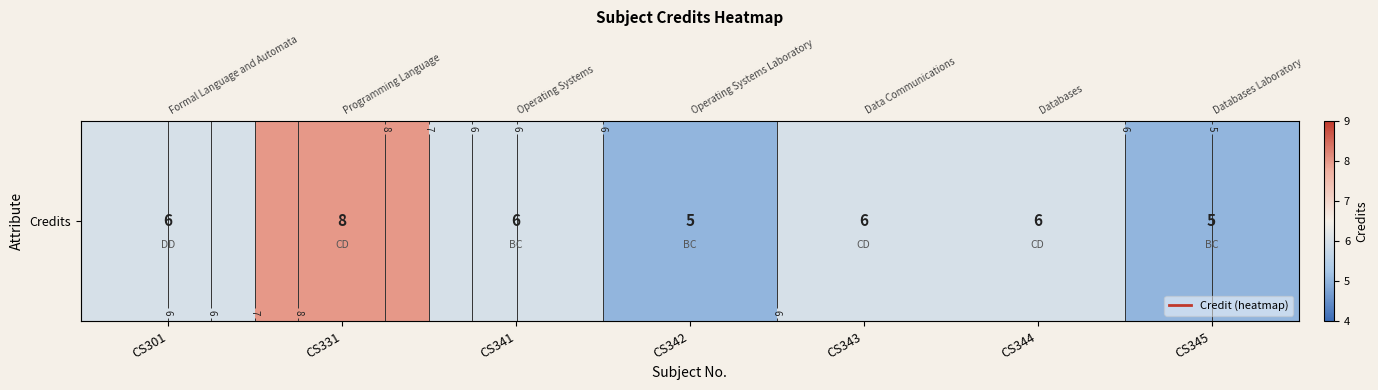

What is the sum of the values at CS344 and CS342?

11